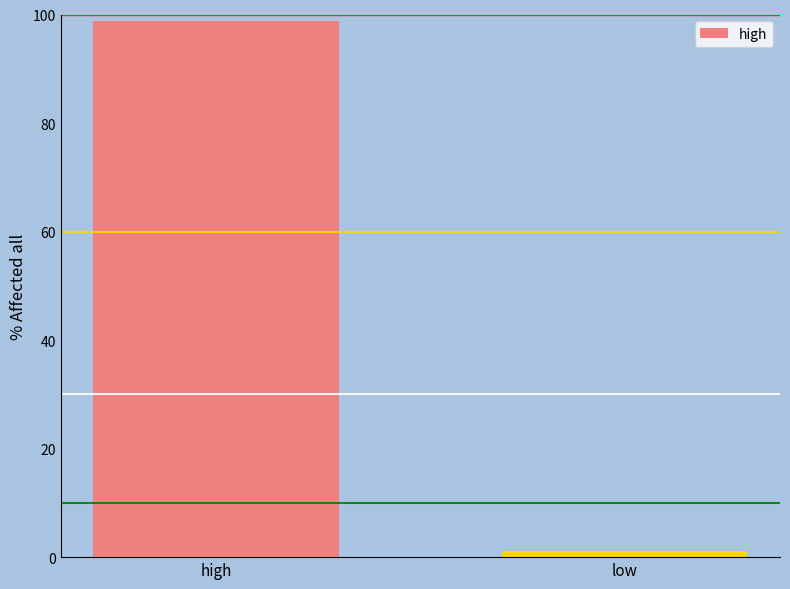

List the labels in order of value, smallest first.

low, high